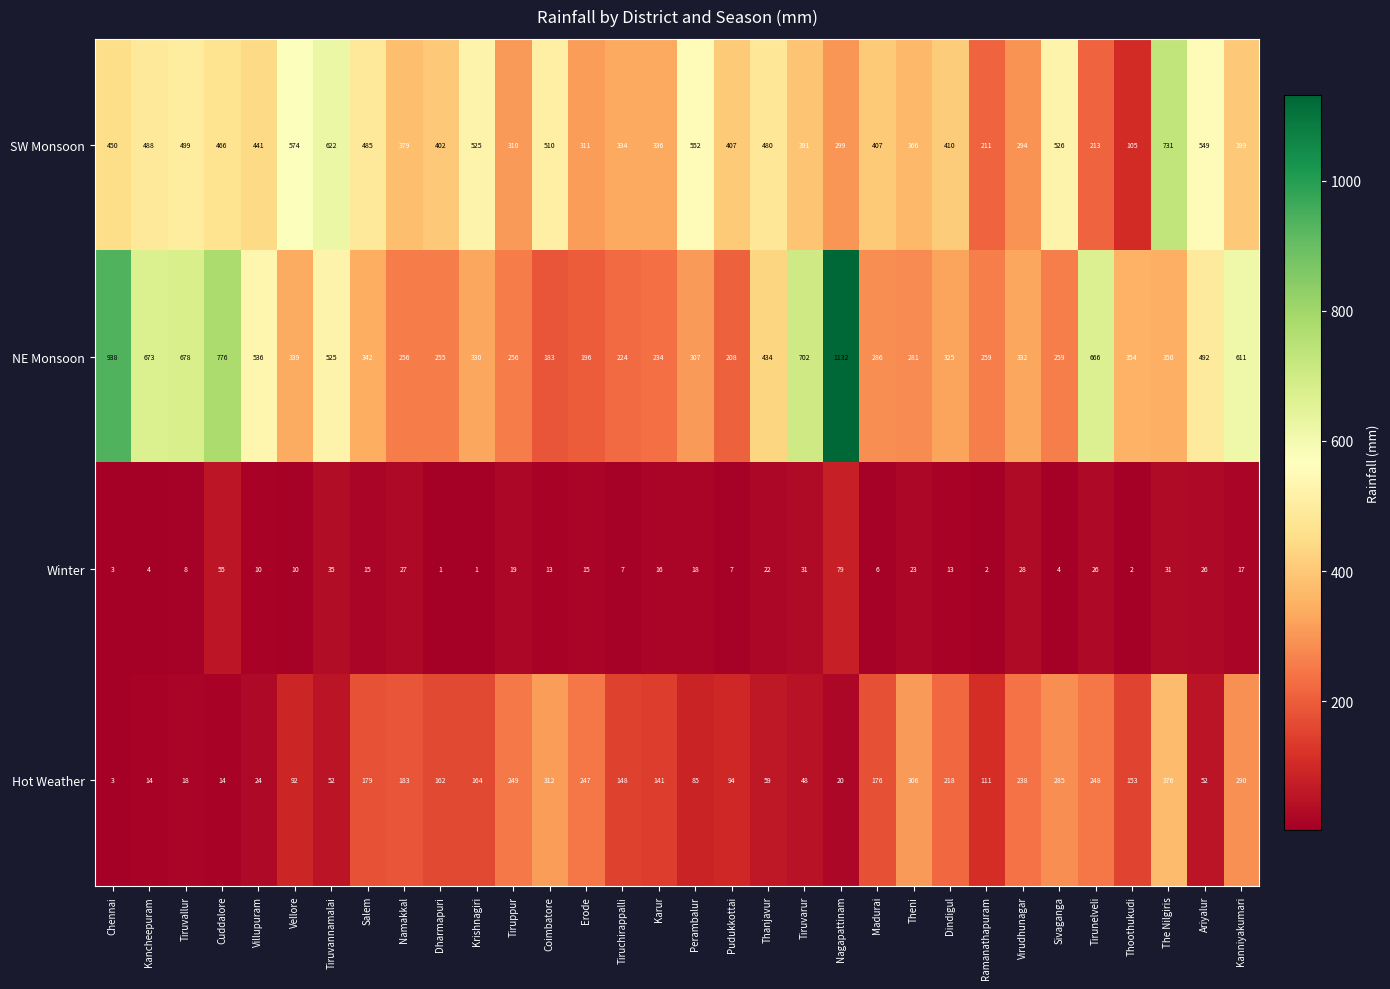

What is the difference between the maximum and minimum values in the Winter series?

78